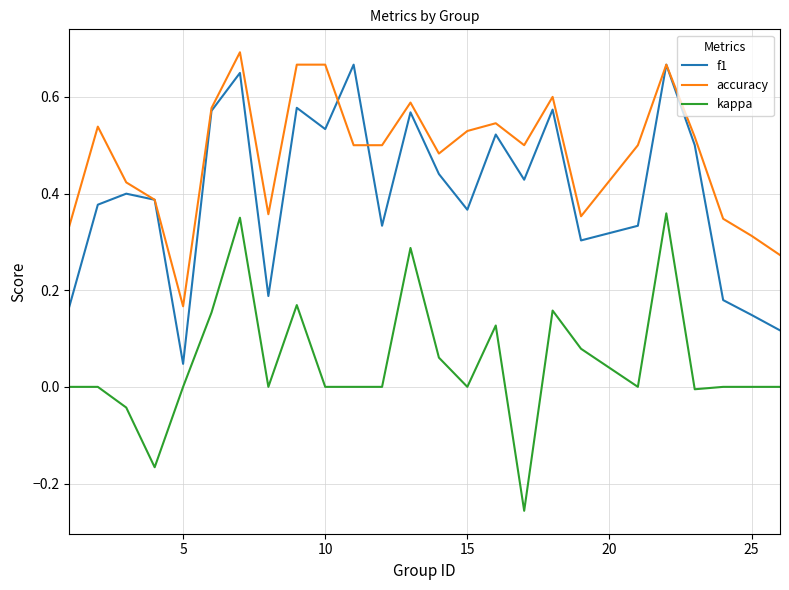

List the series in order of their overall mean, highest first.

accuracy, f1, kappa